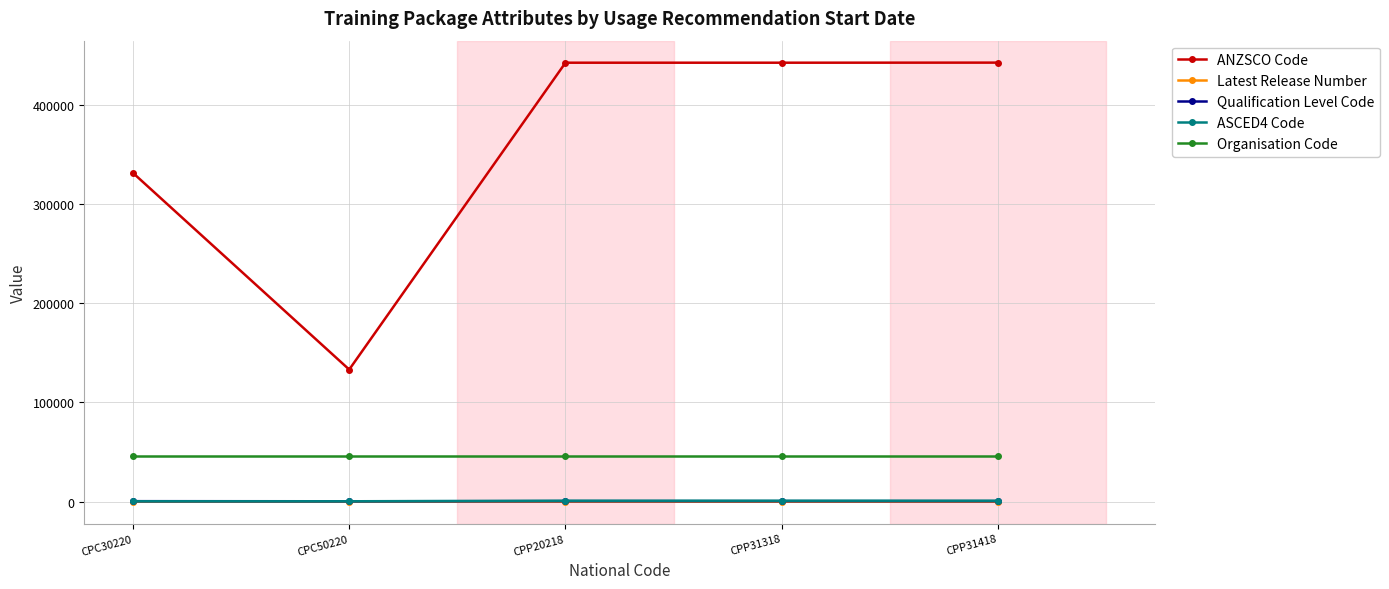

The ASCED4 Code series shows 999 at CPP31418. True or false?

True